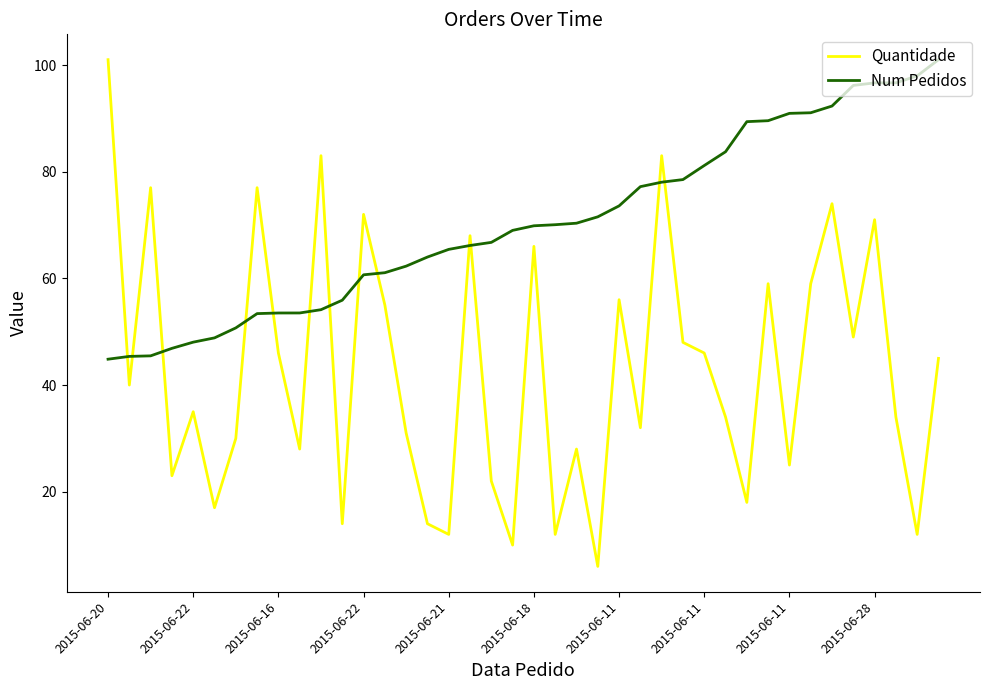

Which series has the largest range (max minus min)?

Quantidade